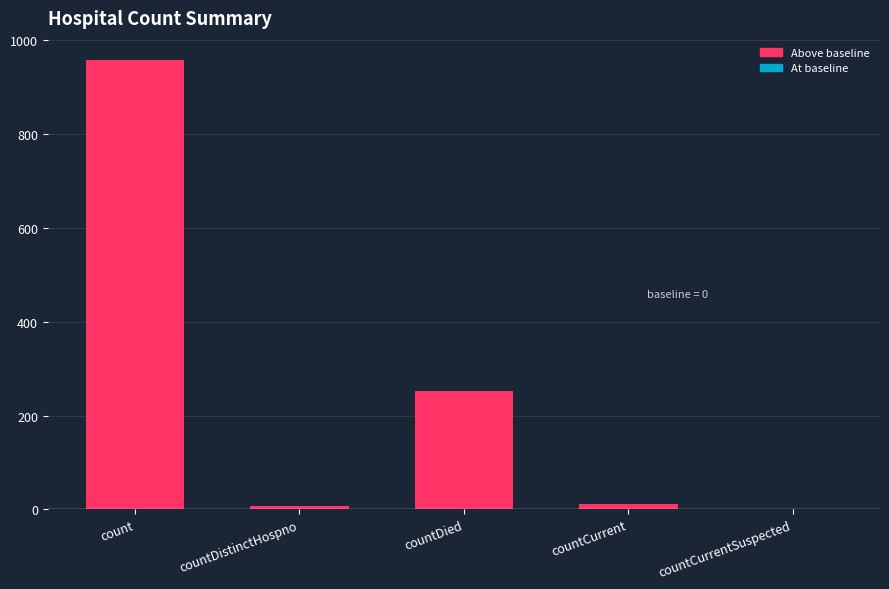

What is the sum of all values?

1229